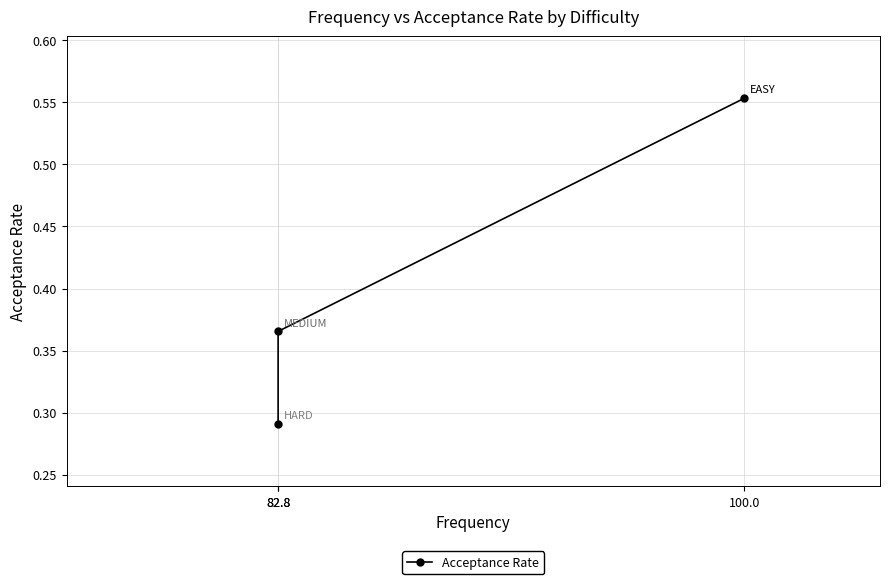

List the labels in order of value, largest first.

100.0, 82.8, 82.8